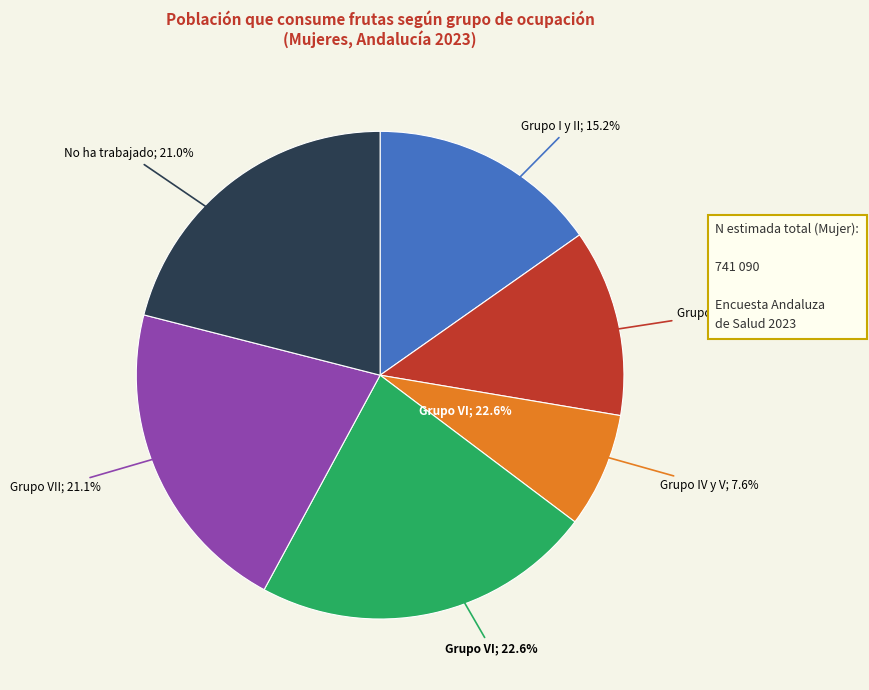

Does Grupo VII represent more than half of the total?

No